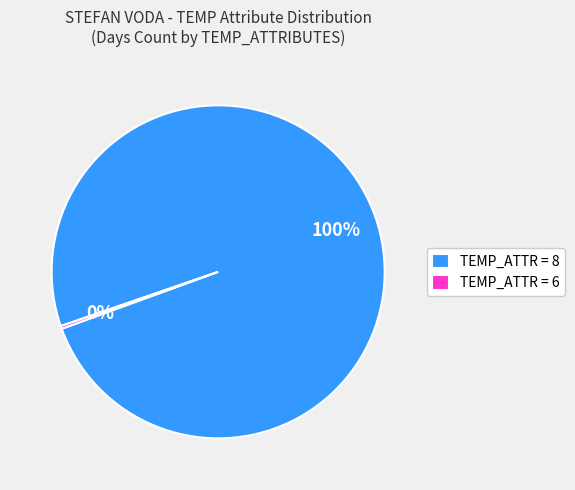

The TEMP_ATTR = 8 slice represents 100% of the pie. True or false?

True